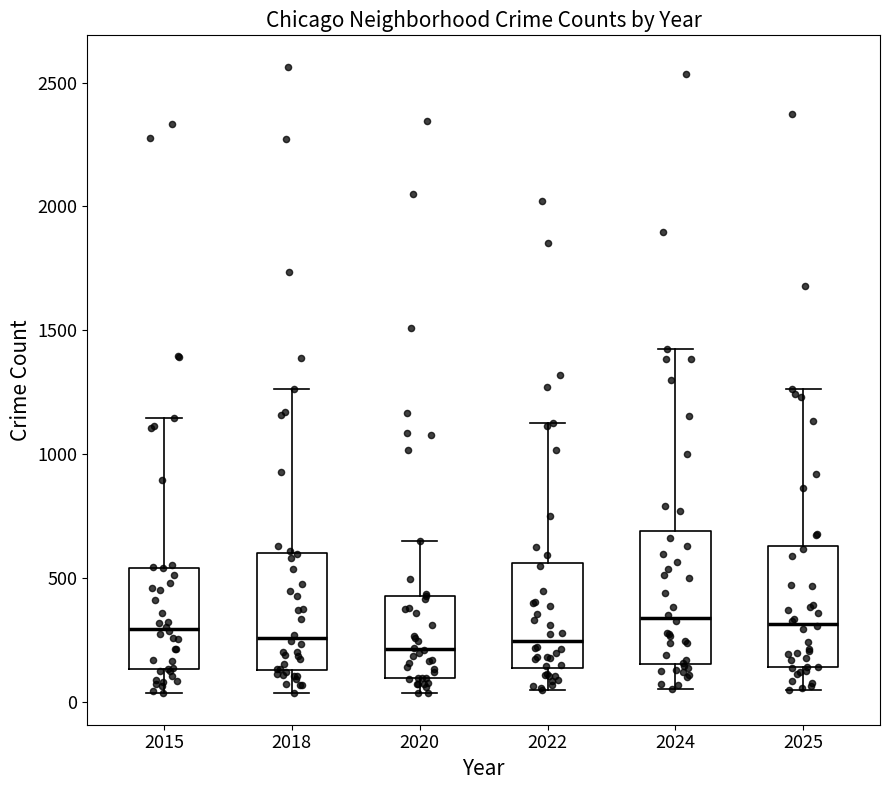

Reading left to right, read every box against the y-axis: the position of its median line, the range the box covers, and the ends of its whiskers. The values are not printed on the chart, so give them approximately, as read against the axis.

2015: median 300, box 150 to 550, whiskers 50 to 1150
2018: median 250, box 150 to 600, whiskers 50 to 1250
2020: median 200, box 100 to 450, whiskers 50 to 650
2022: median 250, box 150 to 550, whiskers 50 to 1150
2024: median 350, box 150 to 700, whiskers 50 to 1450
2025: median 300, box 150 to 650, whiskers 50 to 1250